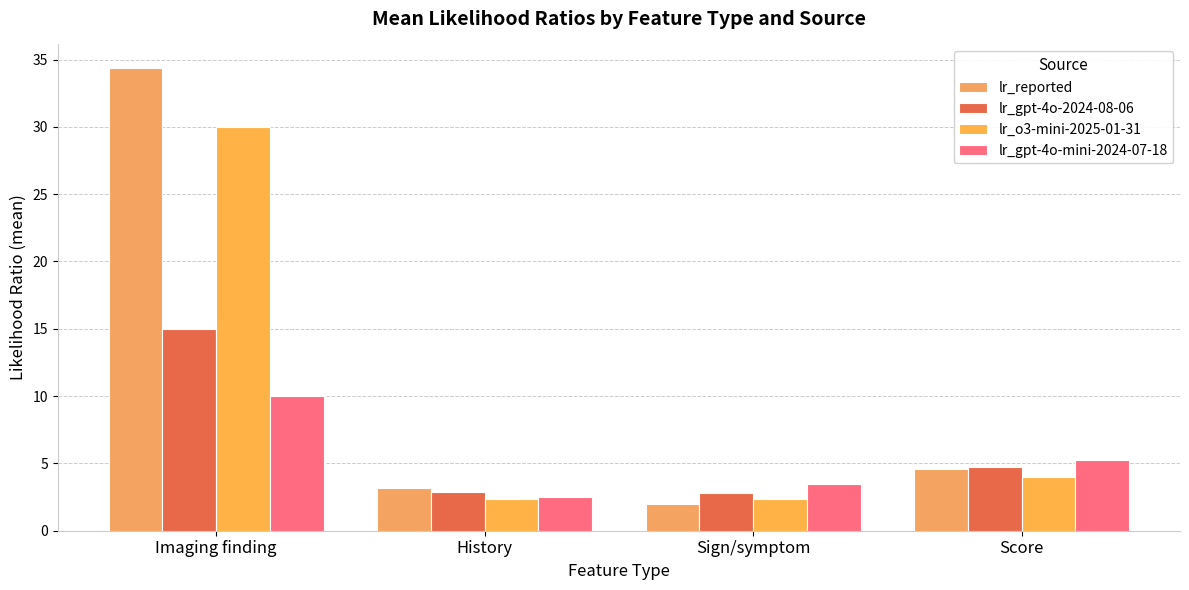

What is the difference between the maximum and second lowest values in the lr_reported series?

31.2